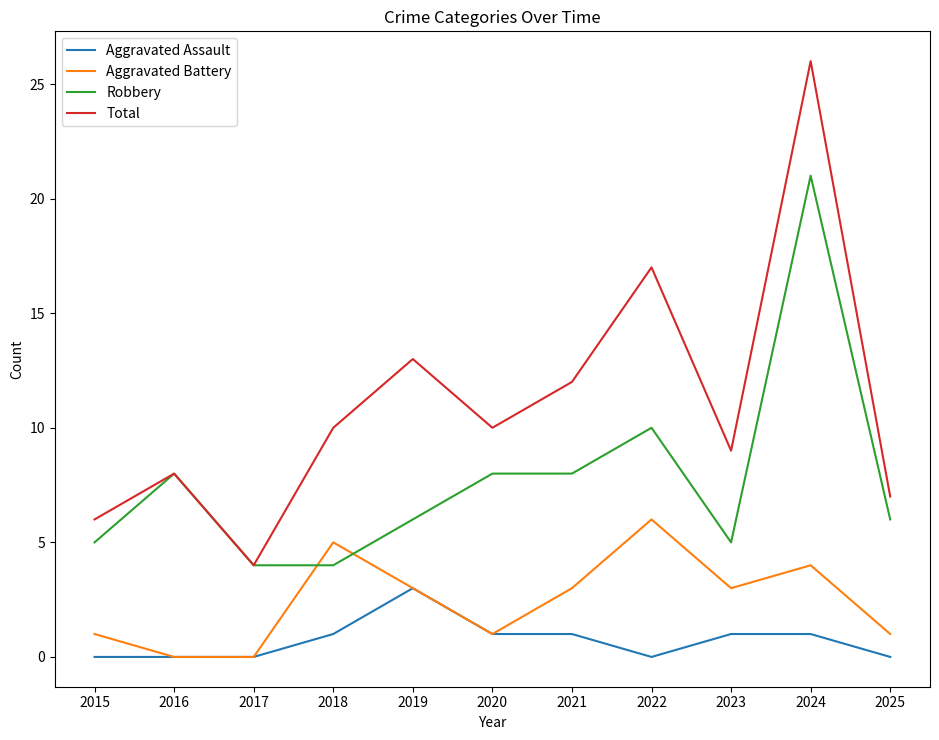

What is the difference between the Total values at 2024 and 2022?

9